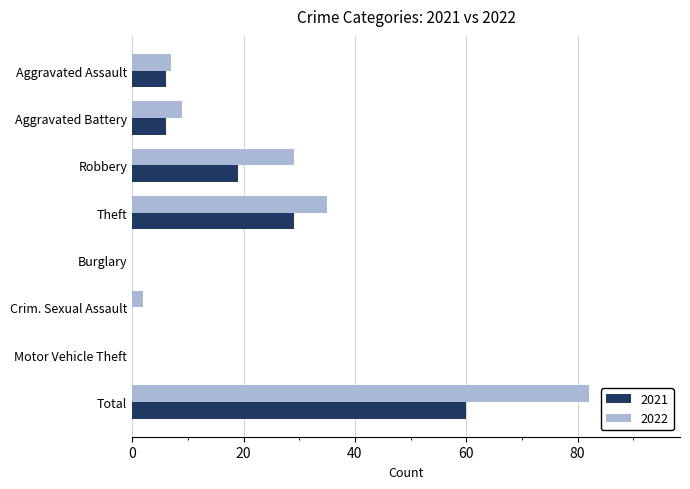

Count the number of data series in this chart.

2